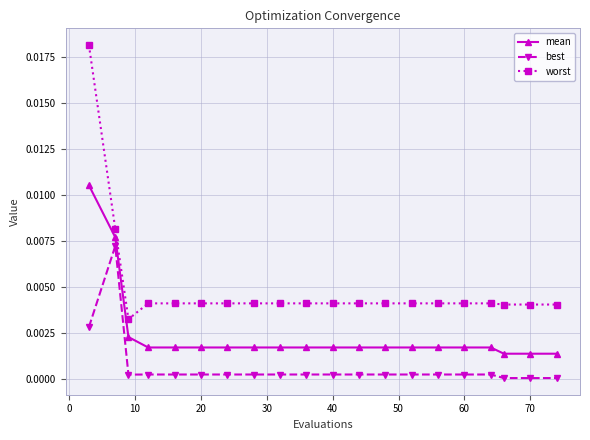

Which series has the largest total across all categories?

worst